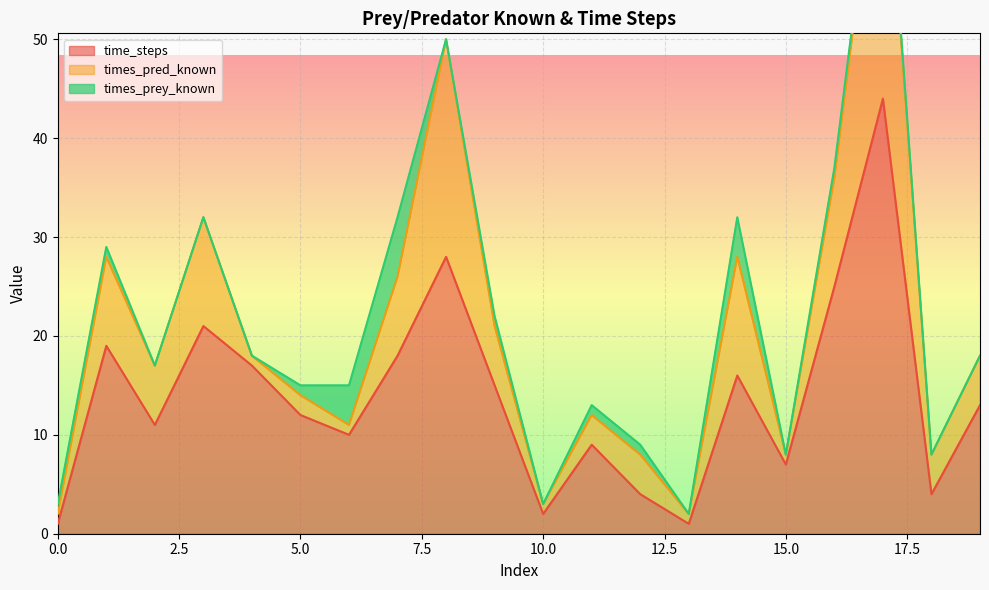

What is the sum of the time_steps values at 19 and 16?

38